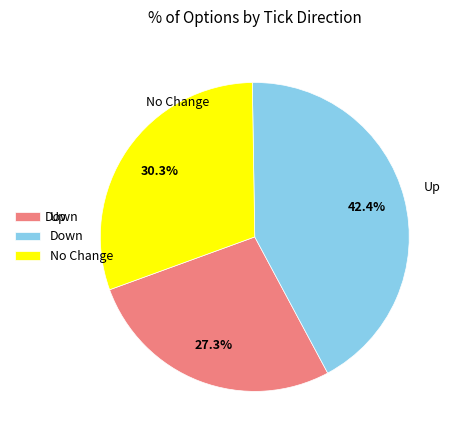

Count the number of slices in the pie.

3